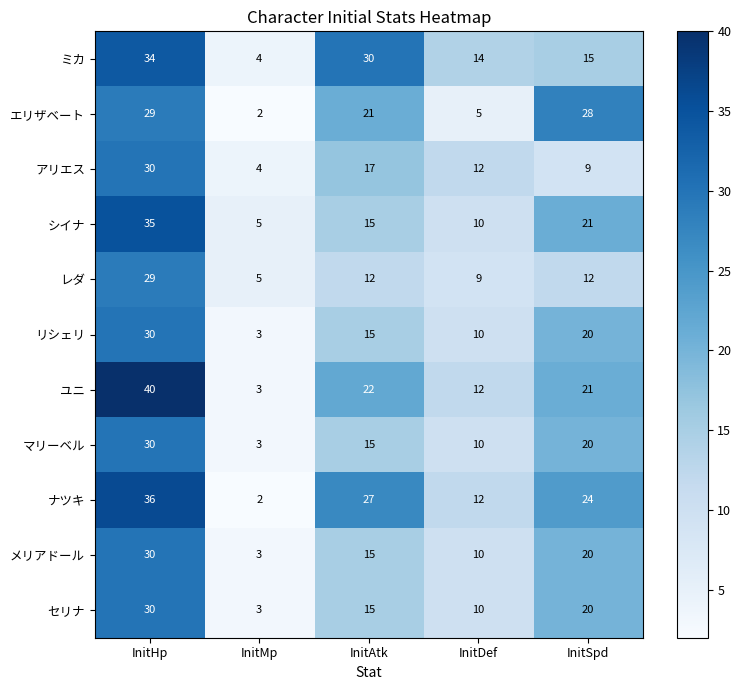

Where is アリエス nearest to the value 17?

InitAtk